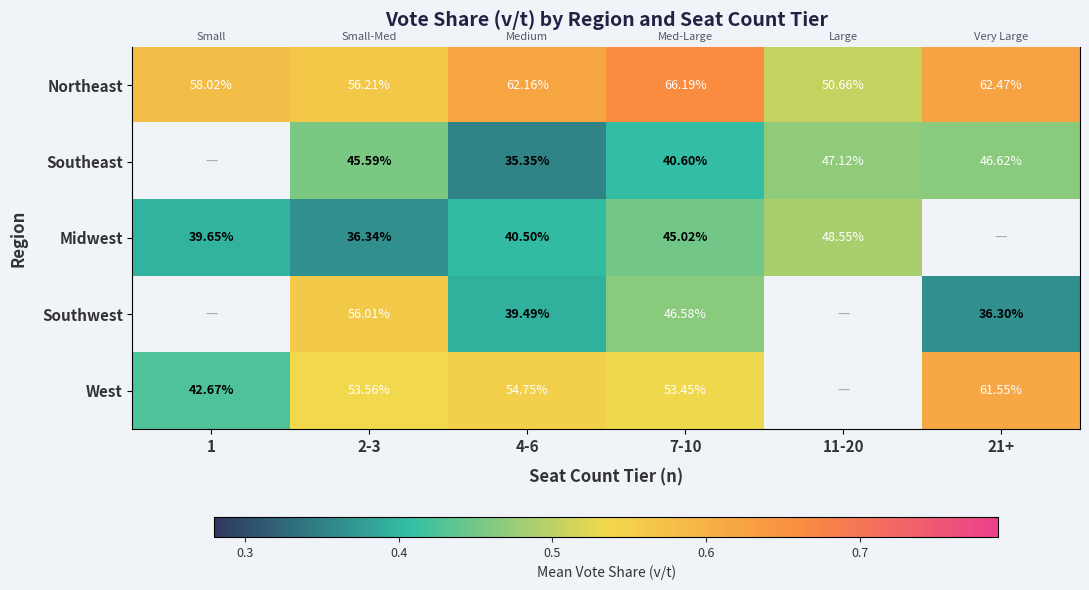

The West series shows 0.2 at 4-6. True or false?

False